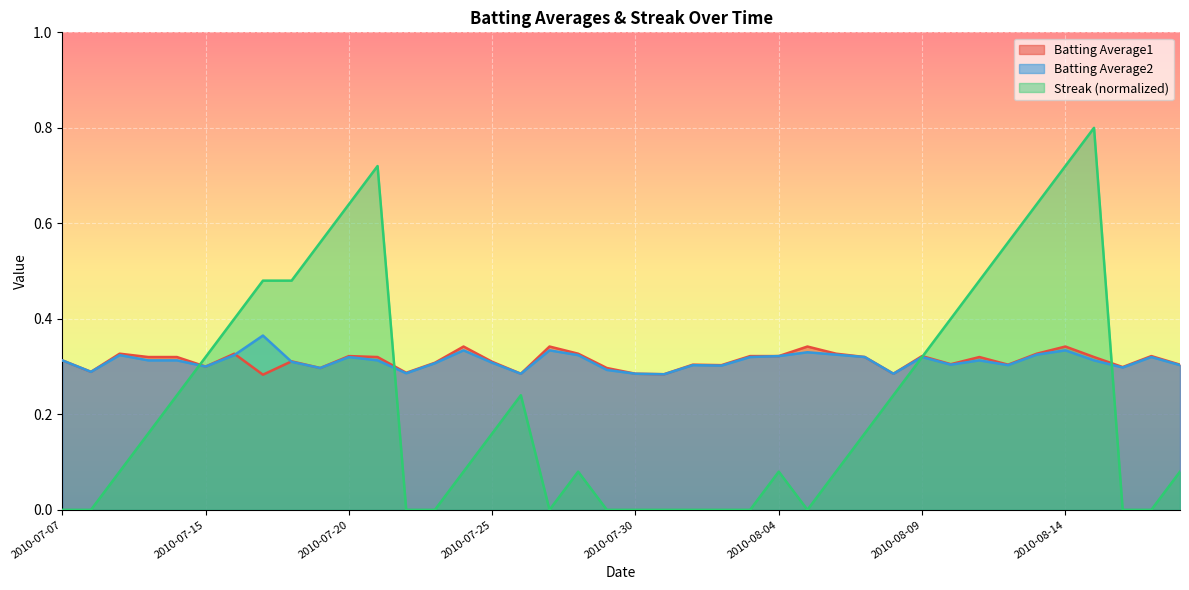

At how many categories does at least one series exceed 0?

40